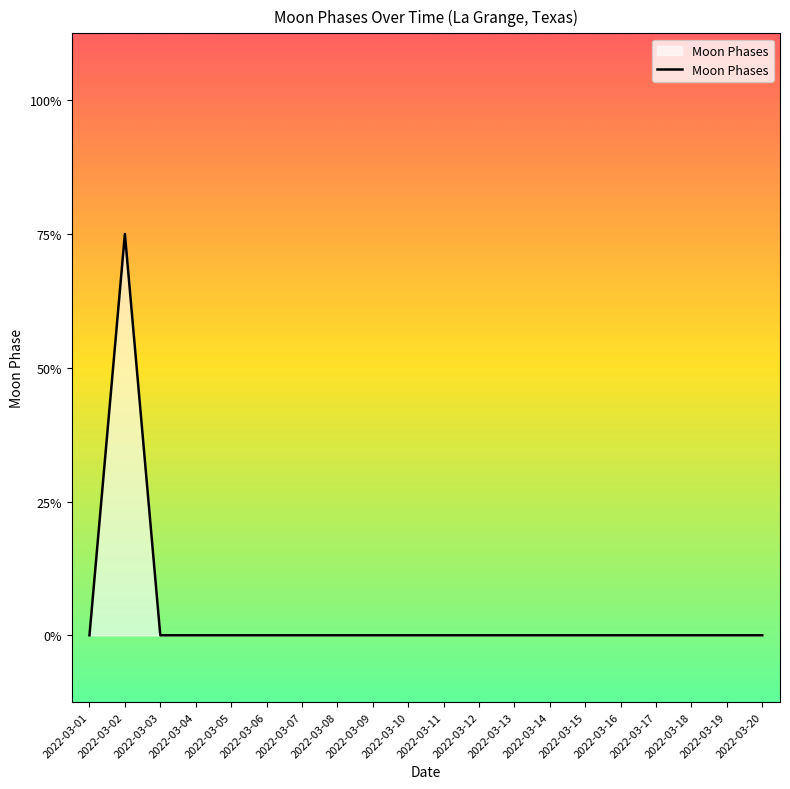

Does the chart display data point markers on the line(s)?

No